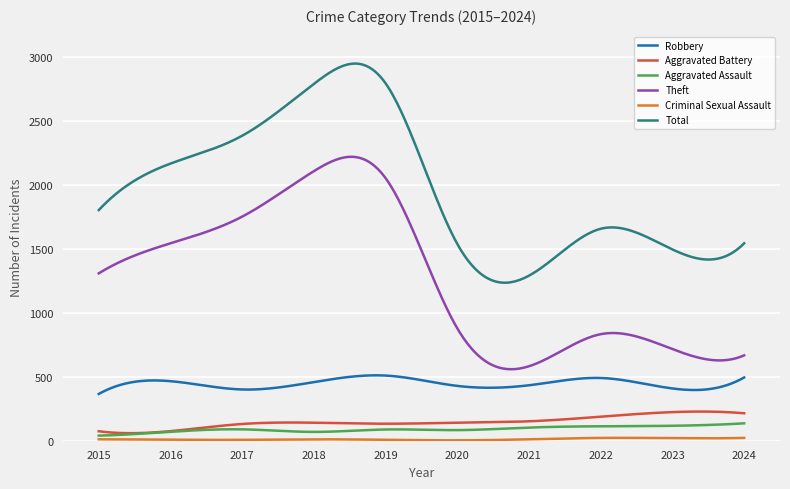

Which series has the largest total across all categories?

Total